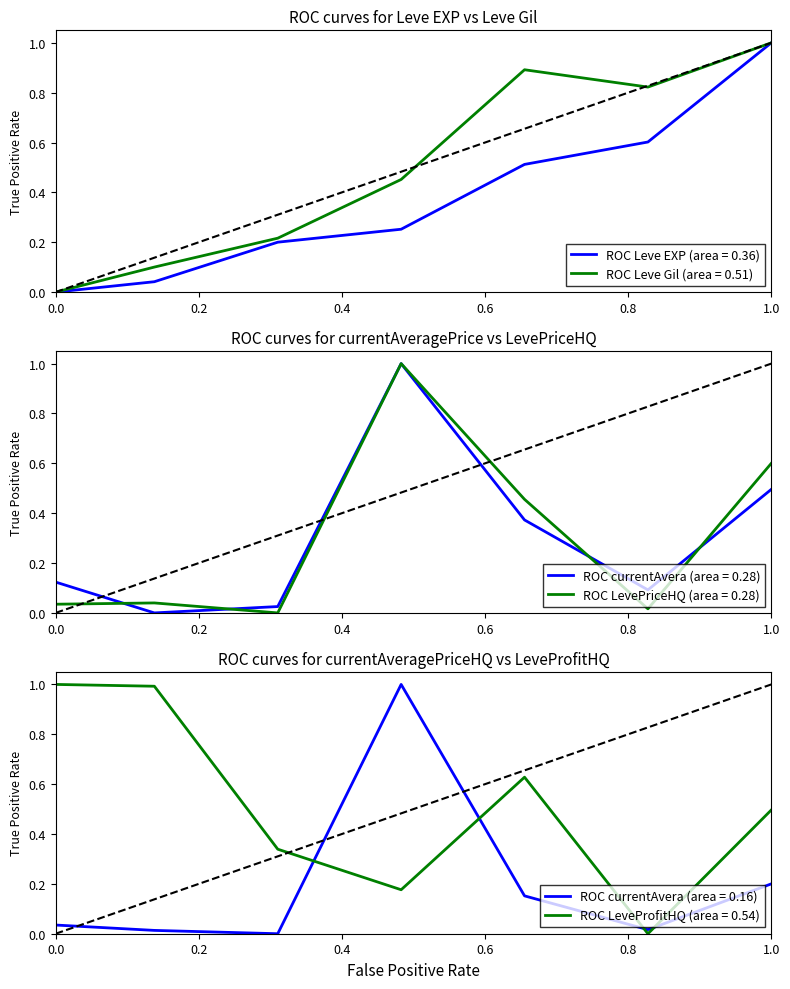

The LevePriceHQ series shows 0.0 at 0.2. True or false?

True